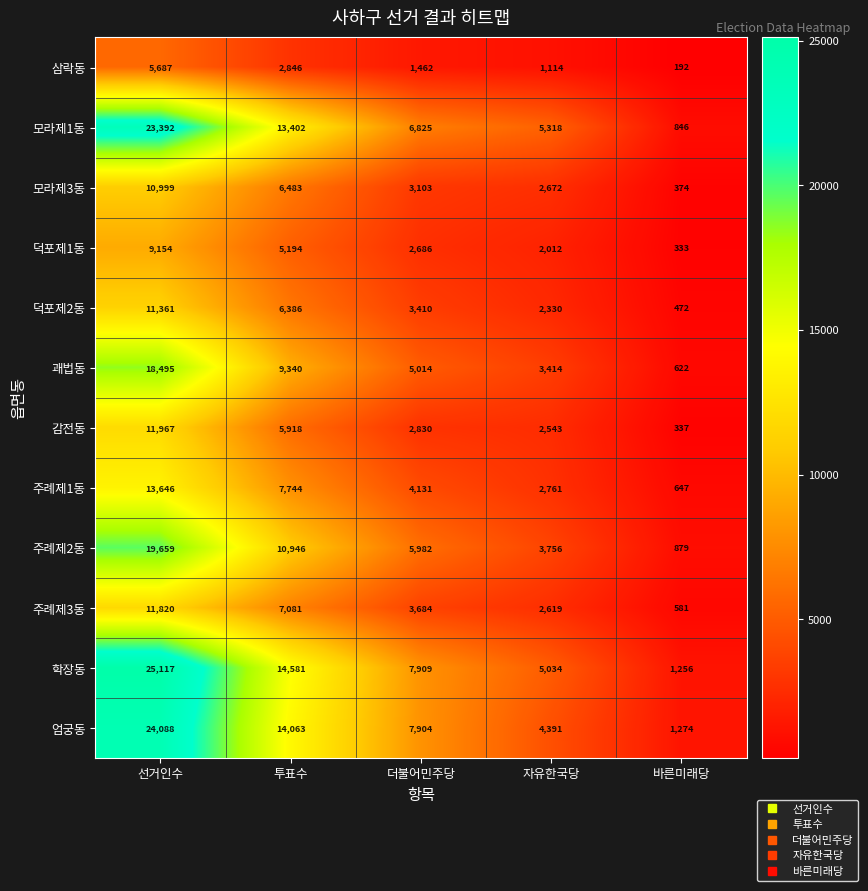

At which label does 삼락동 first exceed 1462?

선거인수